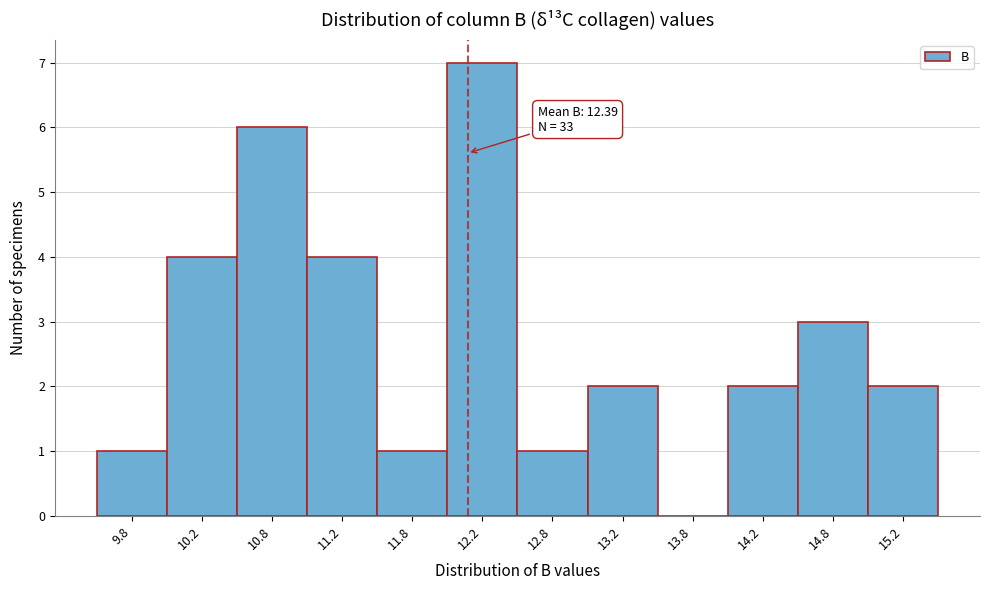

Reading right to left, extract all data points from this chart.

15.2=2	14.8=3	14.2=2	13.8=0	13.2=2	12.8=1	12.2=7	11.8=1	11.2=4	10.8=6	10.2=4	9.8=1